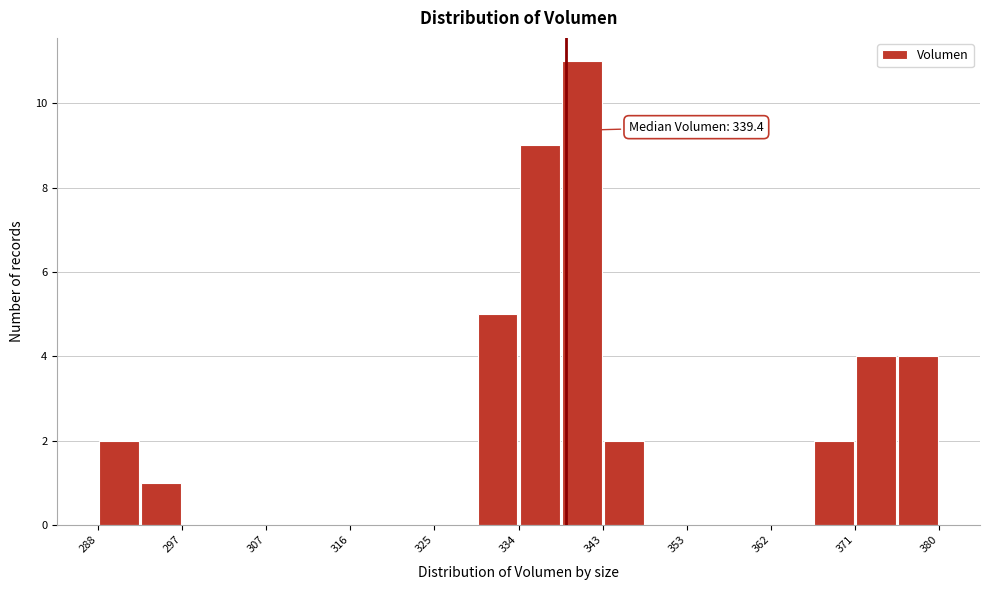

Which range on the x-axis has the tallest bar?

339 to 343